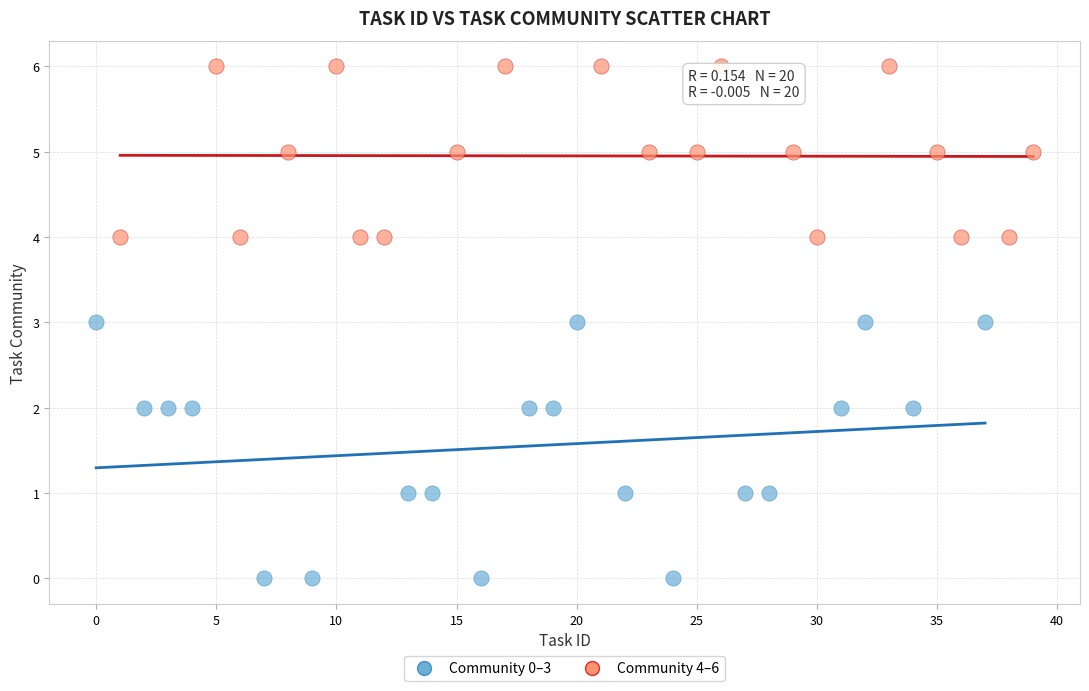

Which series contains the lowest Y value?

Community 0–3